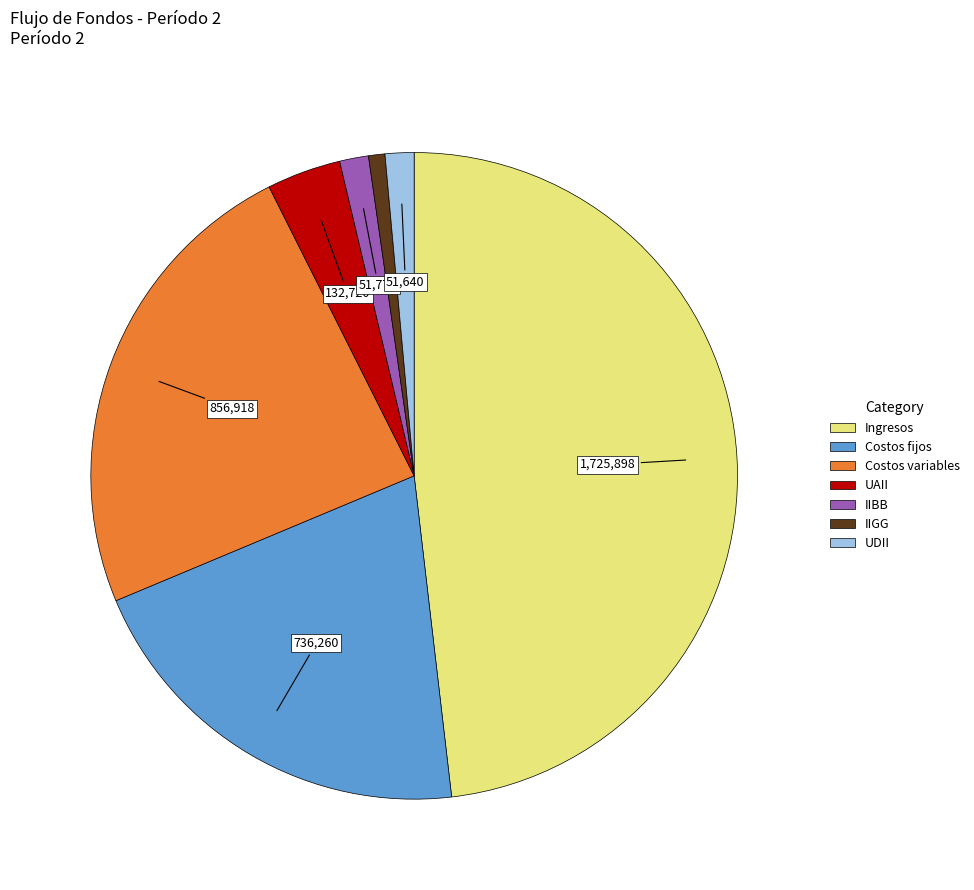

How many slices are in this pie chart?

7